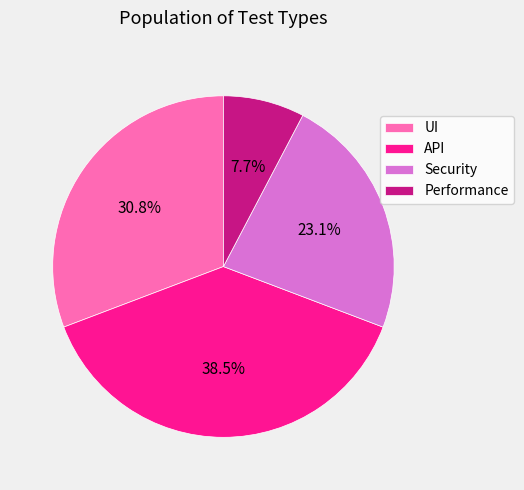

Does any single category account for the majority?

No